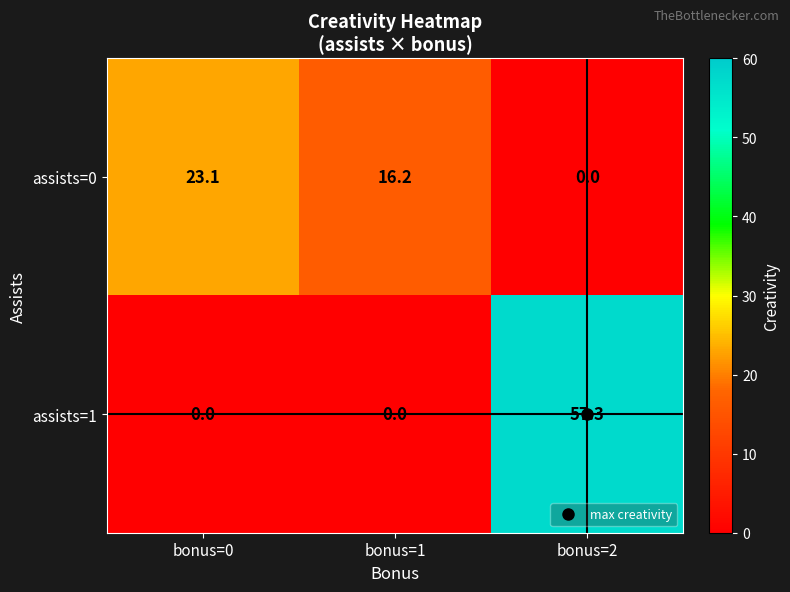

Between bonus=1 and bonus=2, which series saw the biggest shift?

assists=1